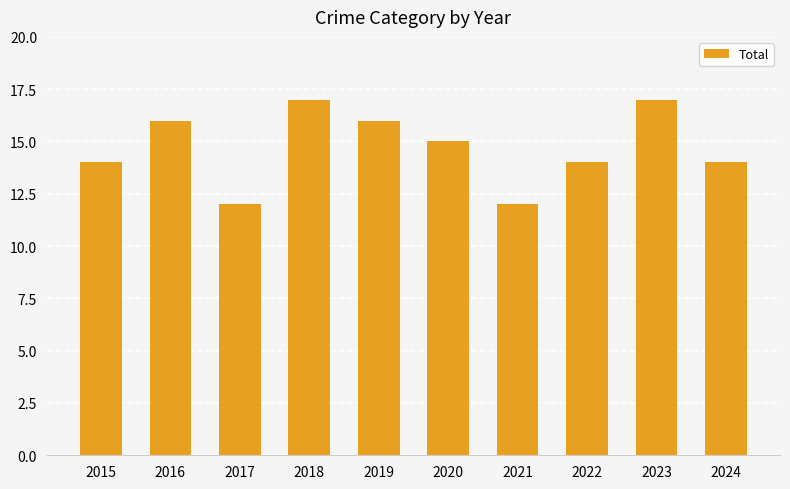

What is the difference between the maximum and second lowest values?

5